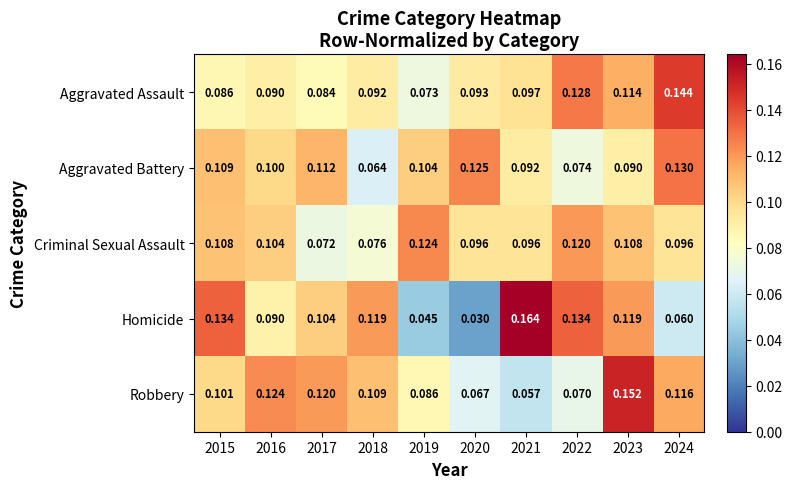

How many series are shown in this chart?

5